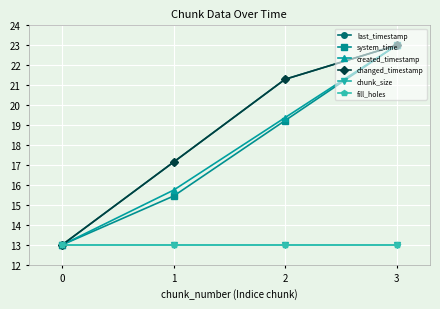

Which series has the largest range (max minus min)?

last_timestamp